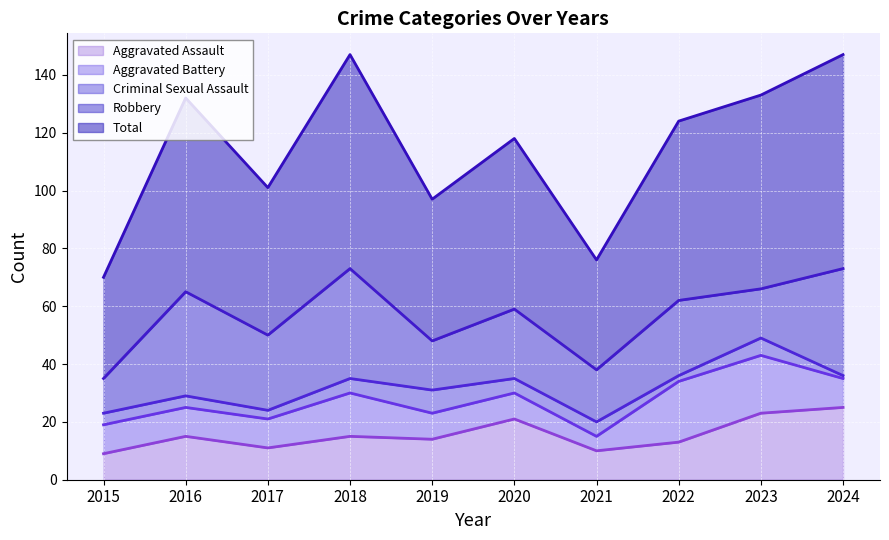

Does the chart display data point markers on the line(s)?

No